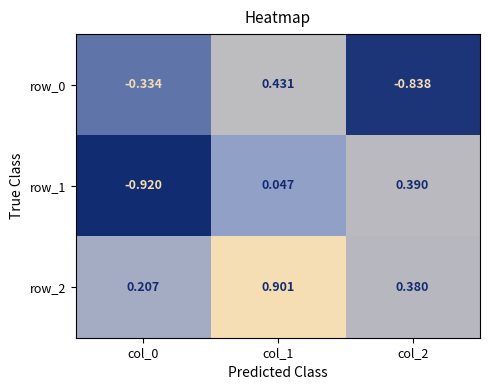

Is the value of row_0 at col_0 greater than the value of row_1 at col_2?

No